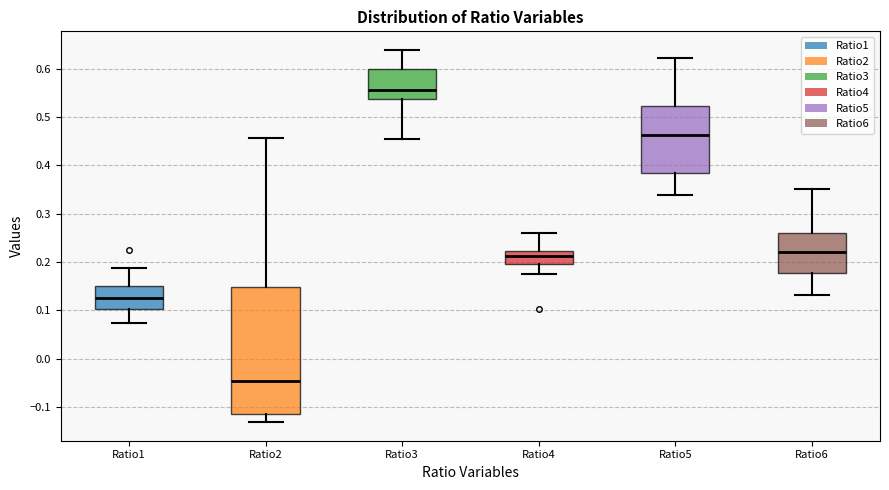

Which box's median line is the highest?

Ratio3